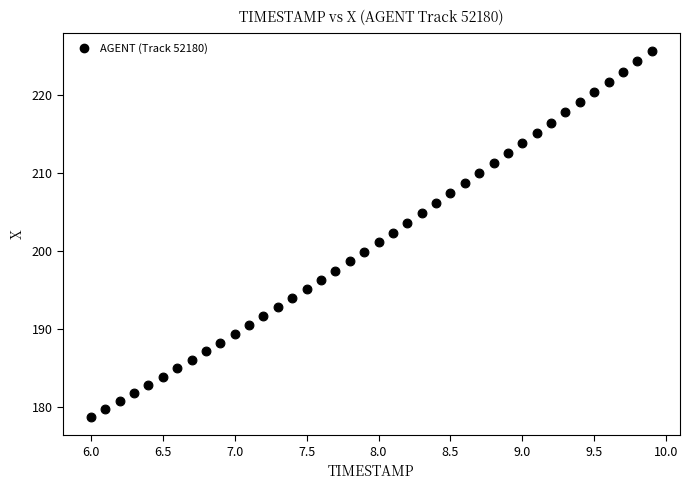

What is the range of Y values (max minus min)?

46.9